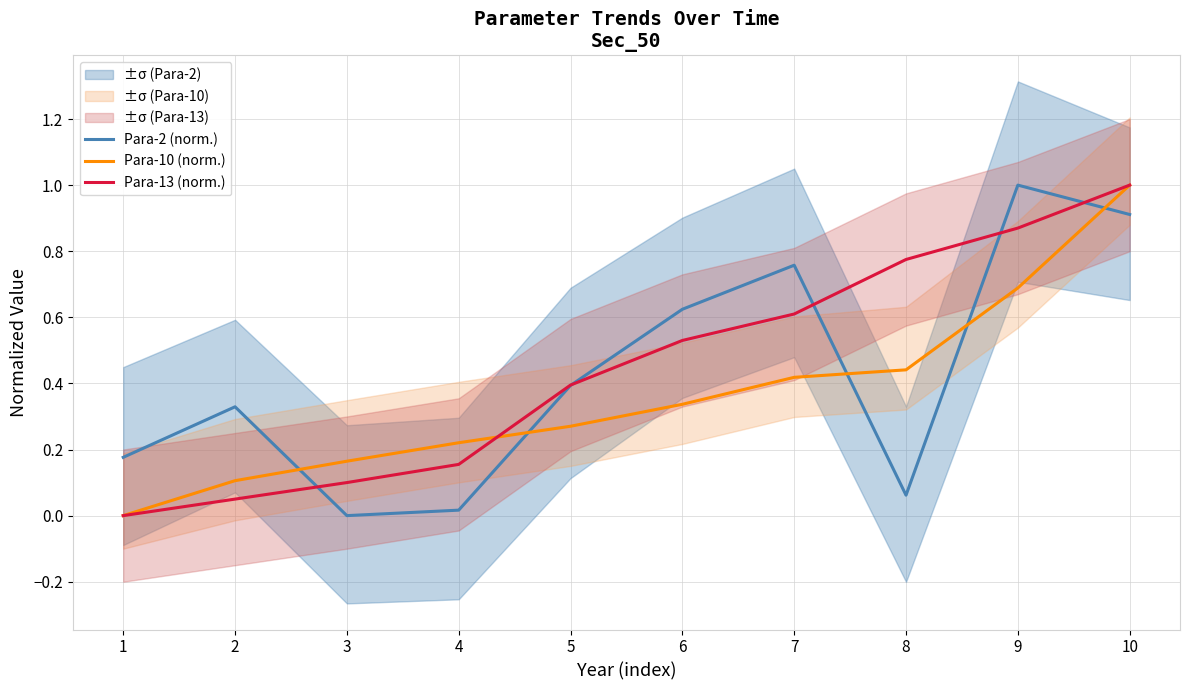

Which series has the widest spread of values?

Para-2 (norm.)